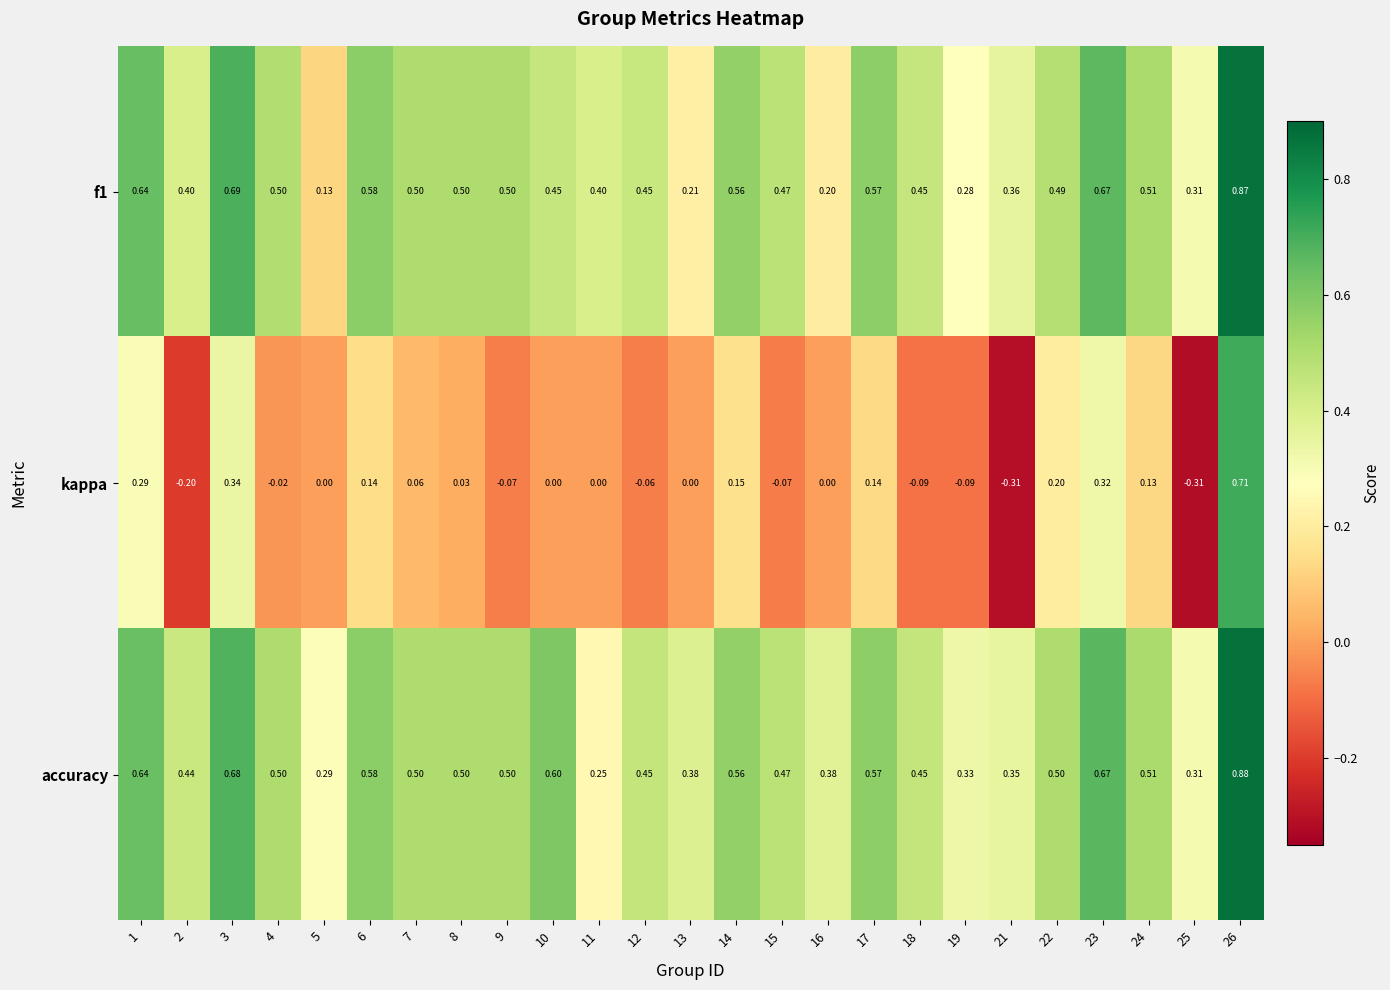

Rank the series by their maximum value, from highest to lowest.

accuracy, f1, kappa